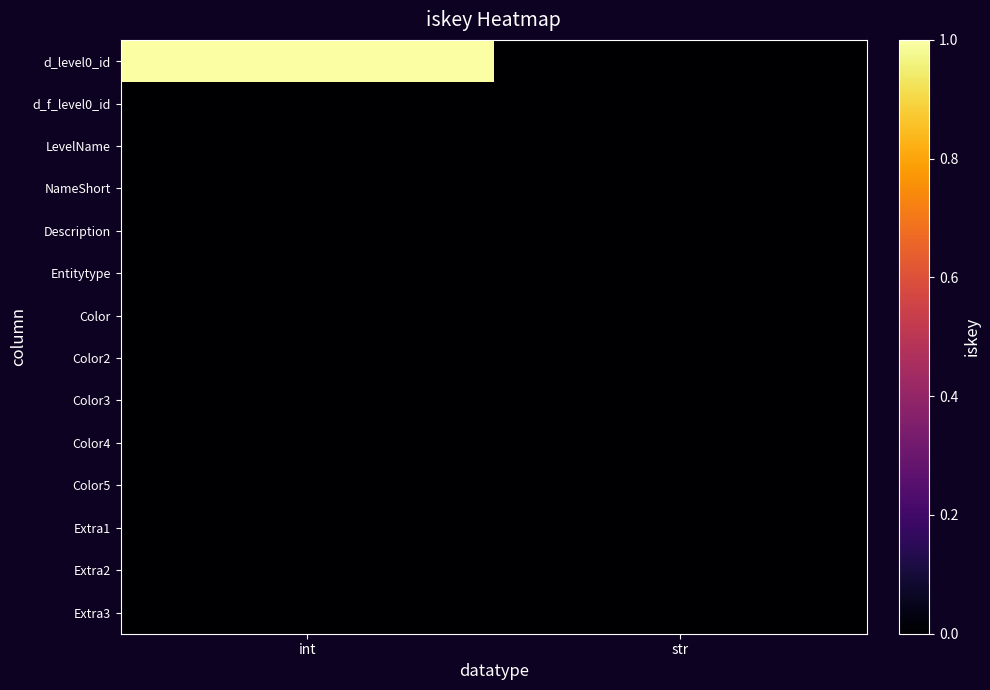

At which category is the sum across all series the highest?

int